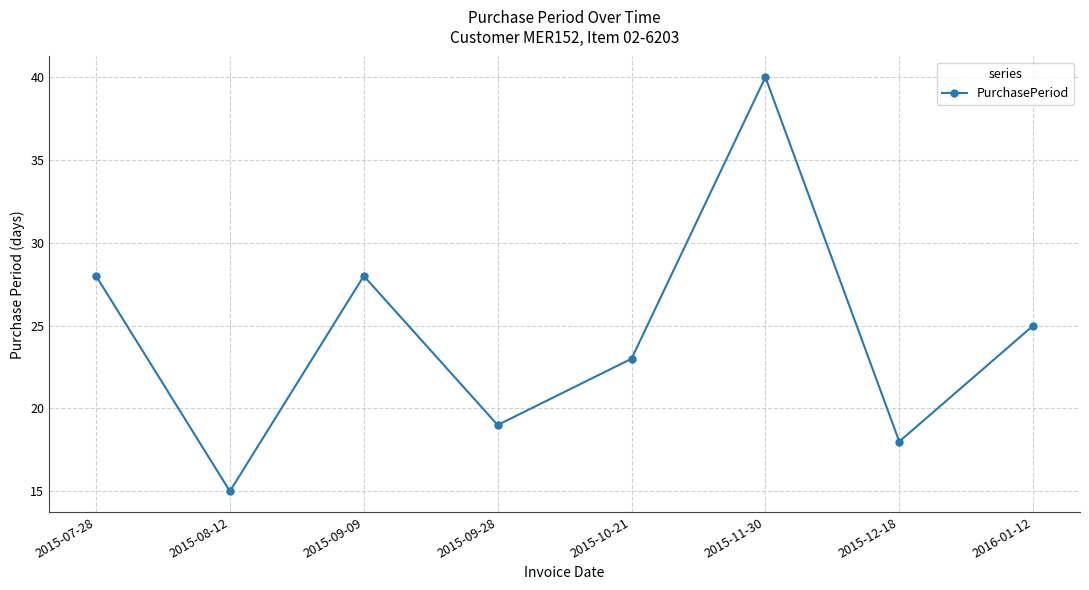

The chart shows a value of 15 at 2015-07-28. True or false?

False